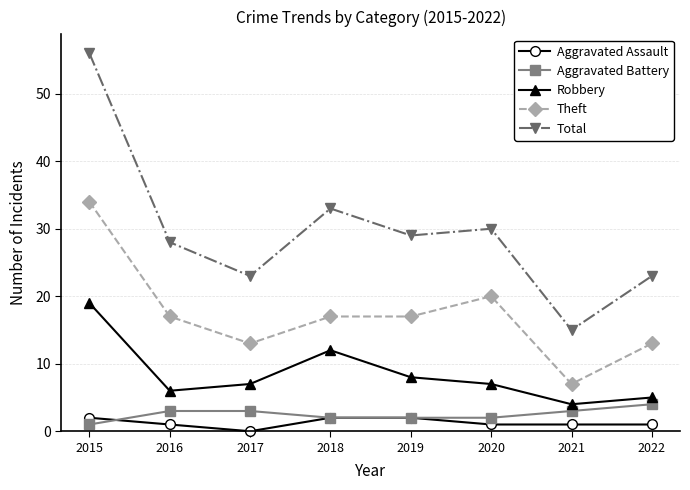

True or false: Total and Aggravated Assault intersect in this chart.

False